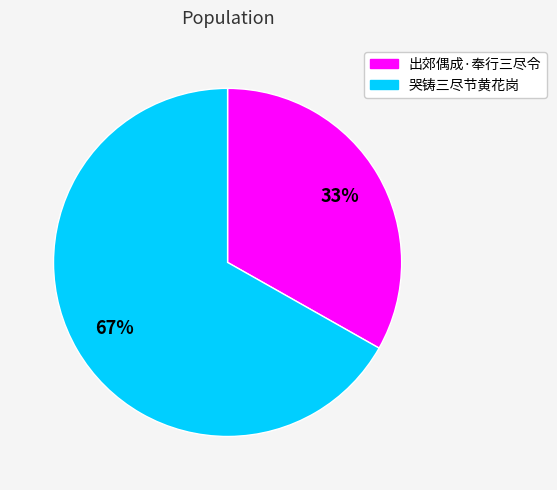

To the nearest percent, what is the average slice percentage?

50%